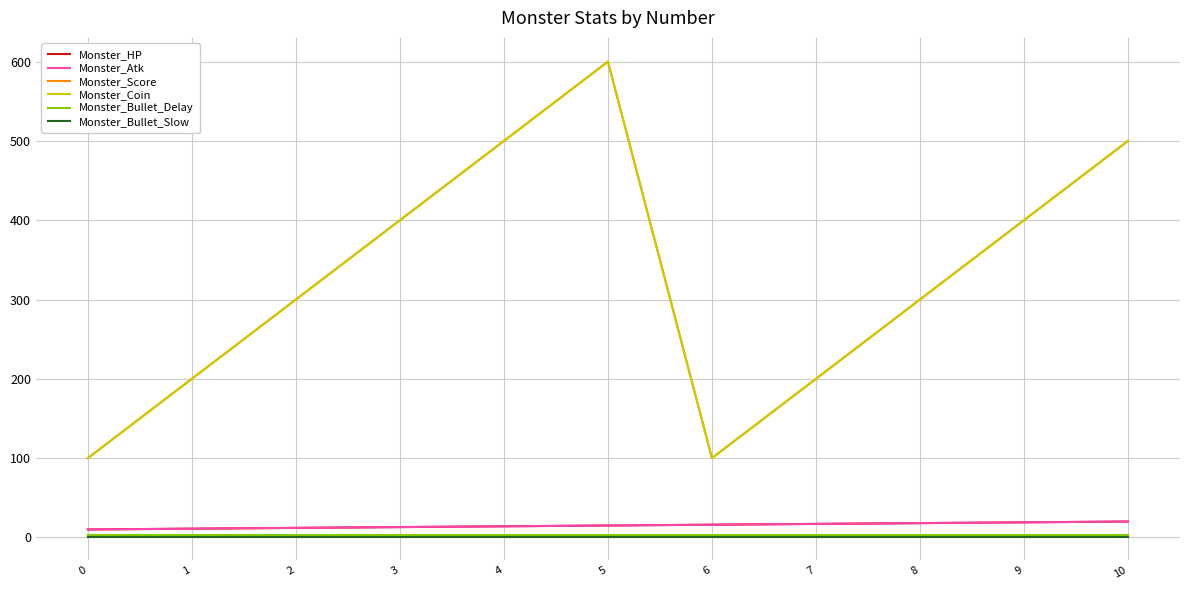

Does the chart display data point markers on the line(s)?

No